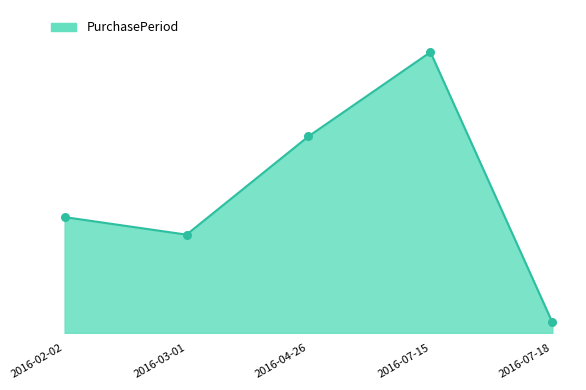

Does the chart have visible grid lines?

No